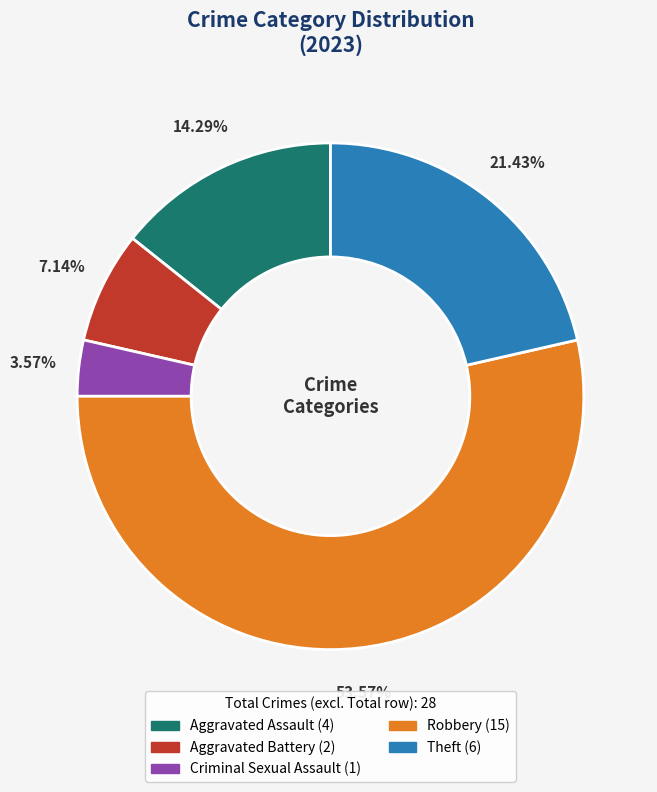

Is there a majority slice in this chart?

Yes